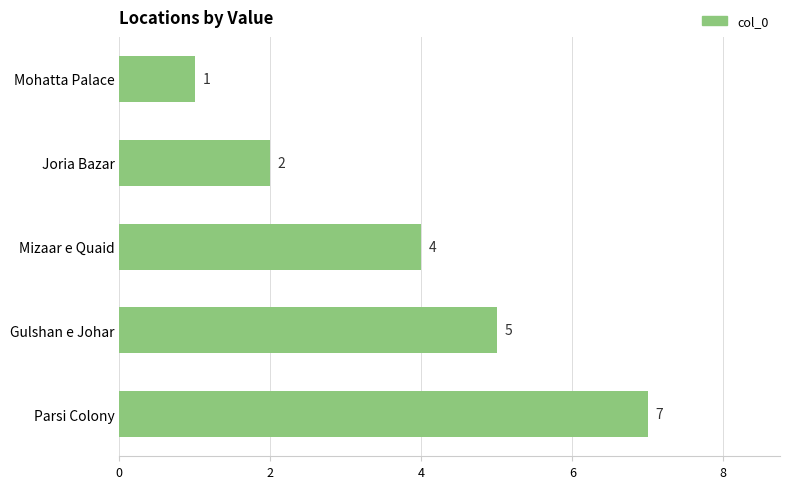

Where is the data nearest to the value 4?

Mizaar e Quaid